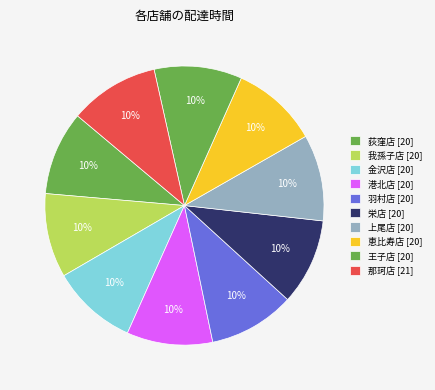

What is the ratio of the value at 上尾店 to the value at 王子店?

1.0